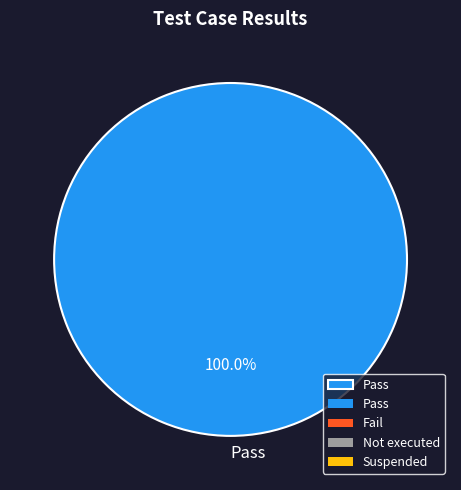

Which slice represents more than half of the pie?

Pass